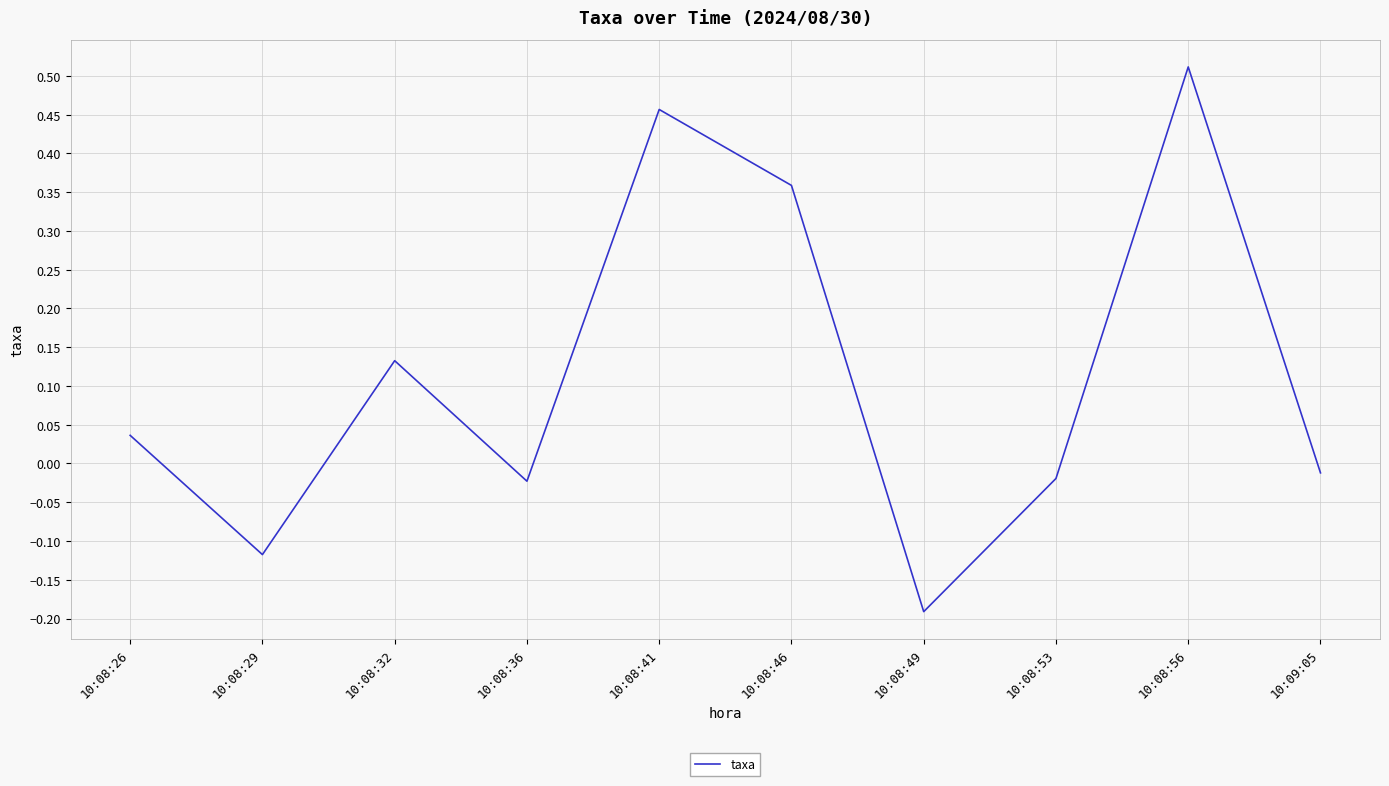

What position from the right is 10:08:29?

9